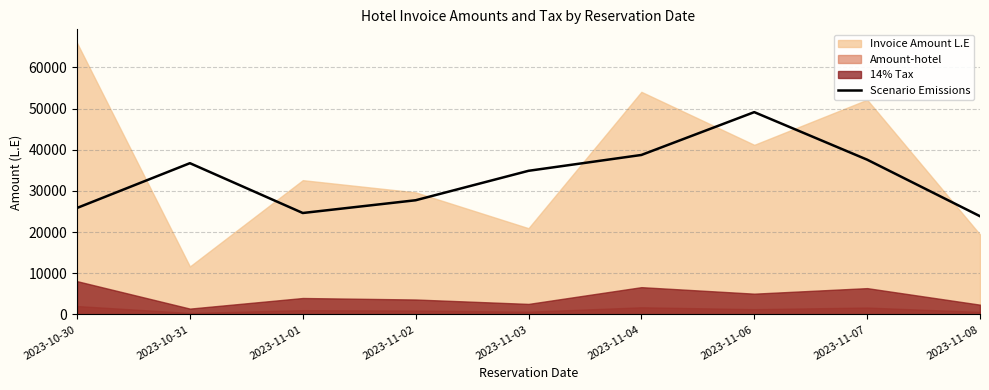

Reading left to right, list all the values displayed in this chart.

2023-10-30=25862.6	2023-10-31=36732.1	2023-11-01=24638.9	2023-11-02=27734.1	2023-11-03=34881.1	2023-11-04=38727.0	2023-11-06=49123.5	2023-11-07=37585.6	2023-11-08=23857.3